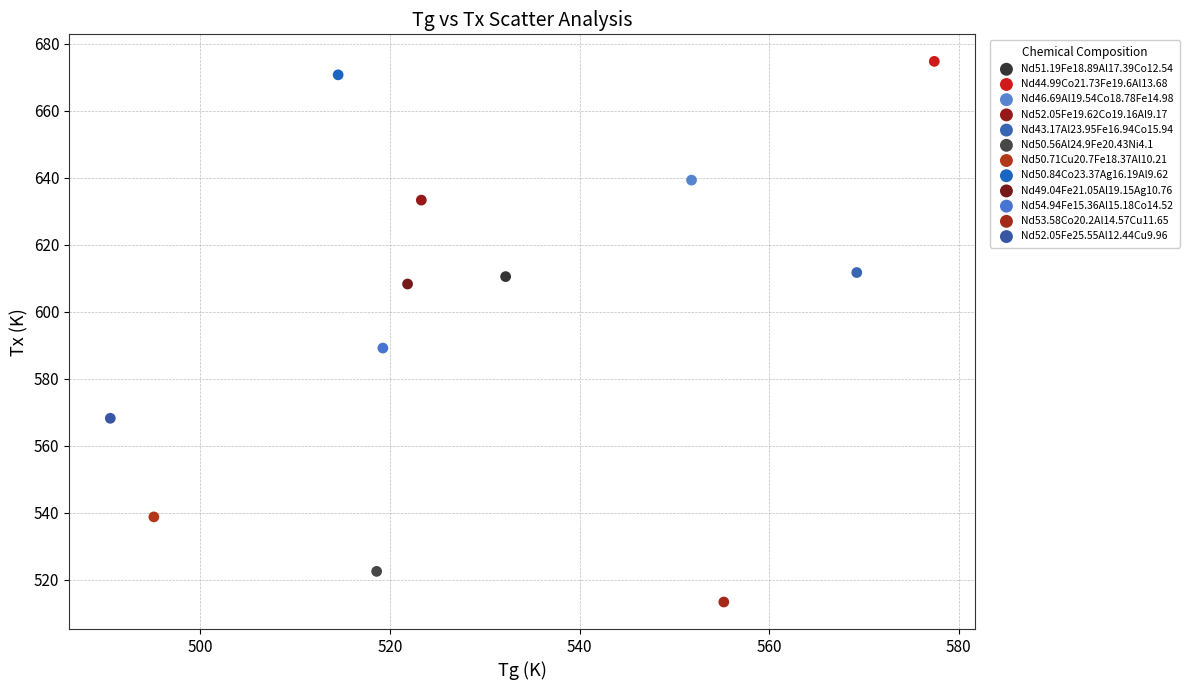

What are all the series names shown in the legend?

Nd51.19Fe18.89Al17.39Co12.54, Nd44.99Co21.73Fe19.6Al13.68, Nd46.69Al19.54Co18.78Fe14.98, Nd52.05Fe19.62Co19.16Al9.17, Nd43.17Al23.95Fe16.94Co15.94, Nd50.56Al24.9Fe20.43Ni4.1, Nd50.71Cu20.7Fe18.37Al10.21, Nd50.84Co23.37Ag16.19Al9.62, Nd49.04Fe21.05Al19.15Ag10.76, Nd54.94Fe15.36Al15.18Co14.52, Nd53.58Co20.2Al14.57Cu11.65, Nd52.05Fe25.55Al12.44Cu9.96